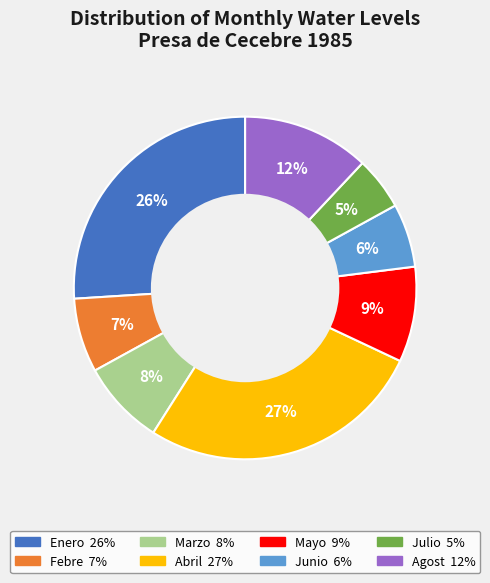

Count the number of slices in the pie.

8